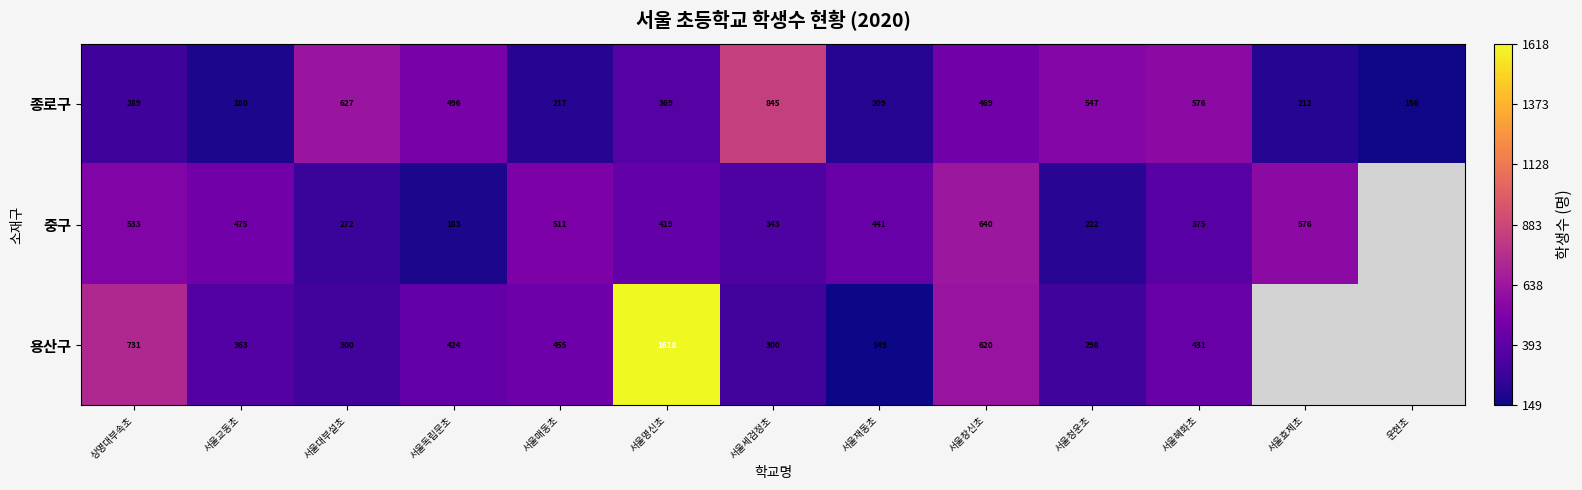

Which series changed the most between 서울교동초 and 서울재동초?

용산구